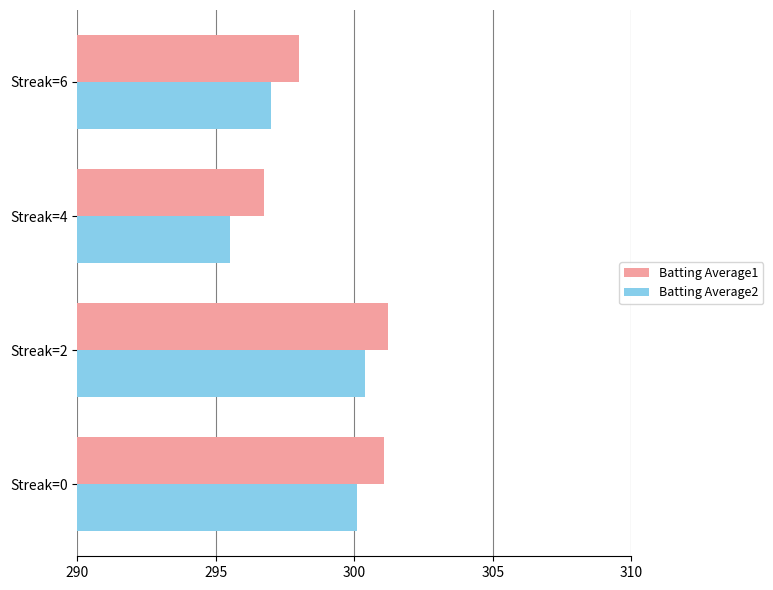

Which series has the widest spread of values?

Batting Average2